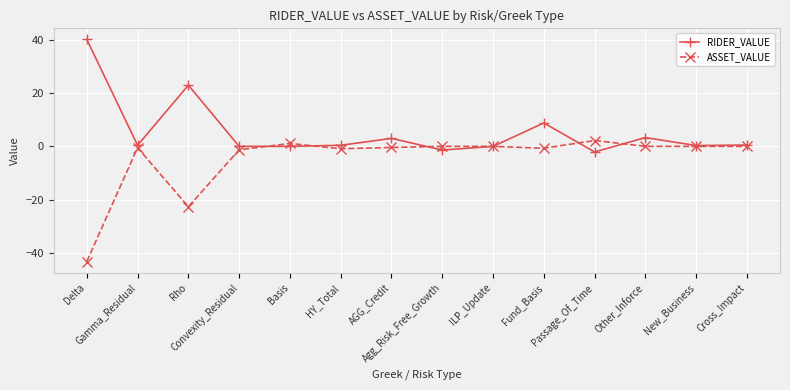

List the series in order of their peak value, highest first.

RIDER_VALUE, ASSET_VALUE